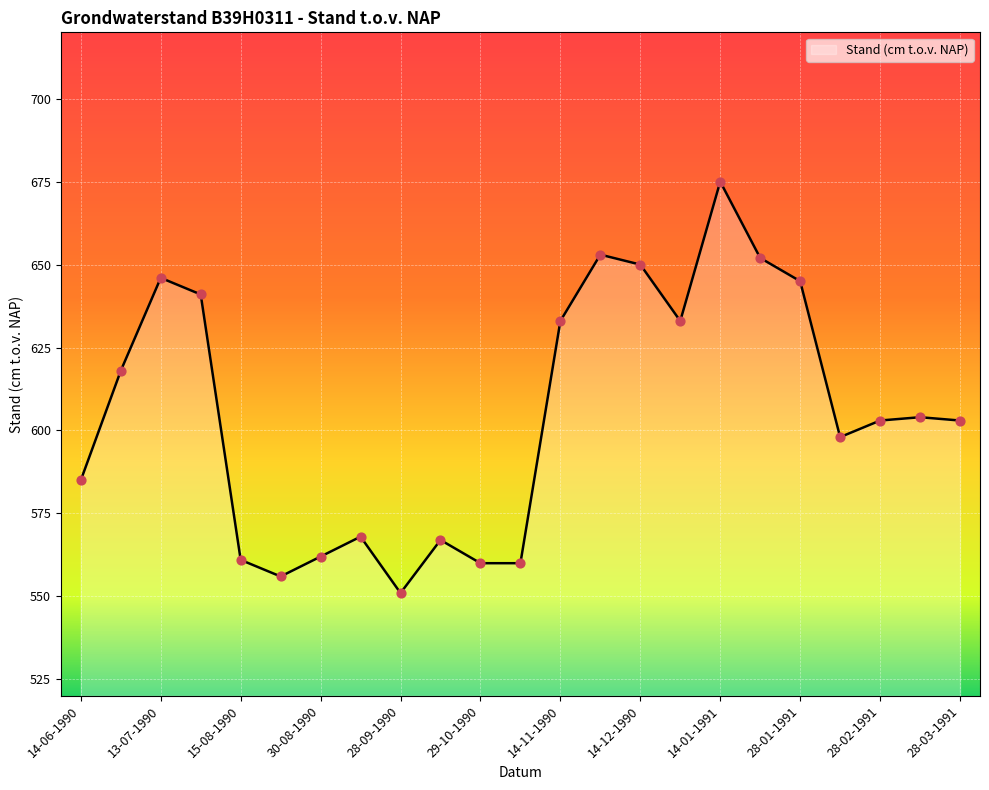

What is the difference between the maximum and minimum values?

124